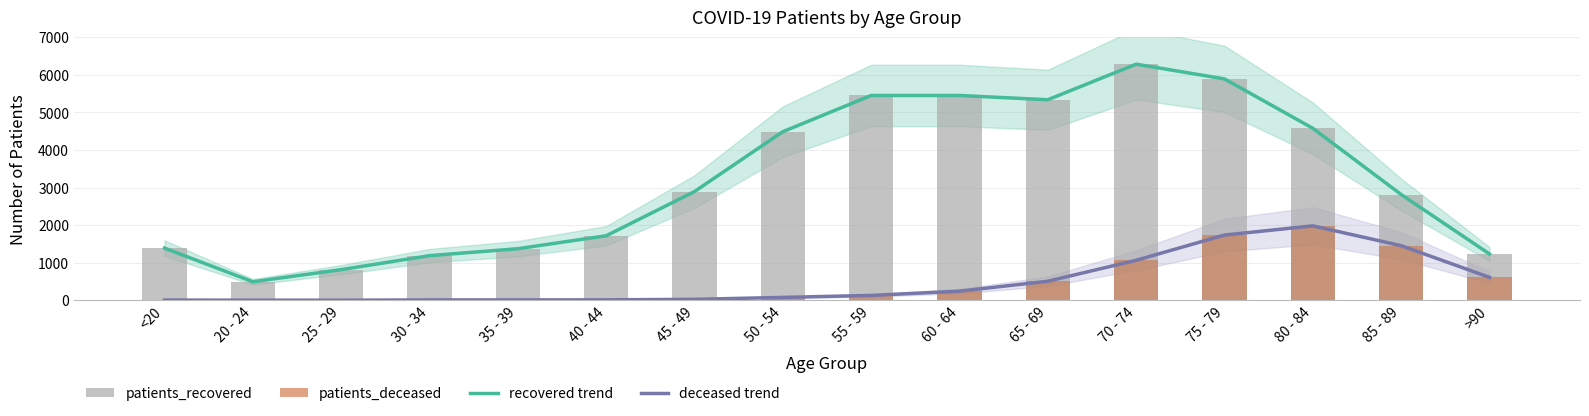

What is the sum of the patients_deceased values at >90 and 40 - 44?

623